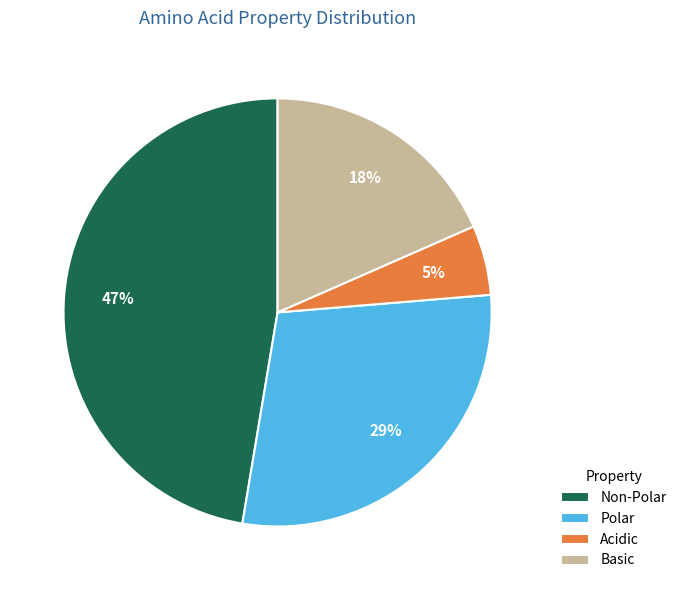

True or false: Basic accounts for 18% of the total.

True